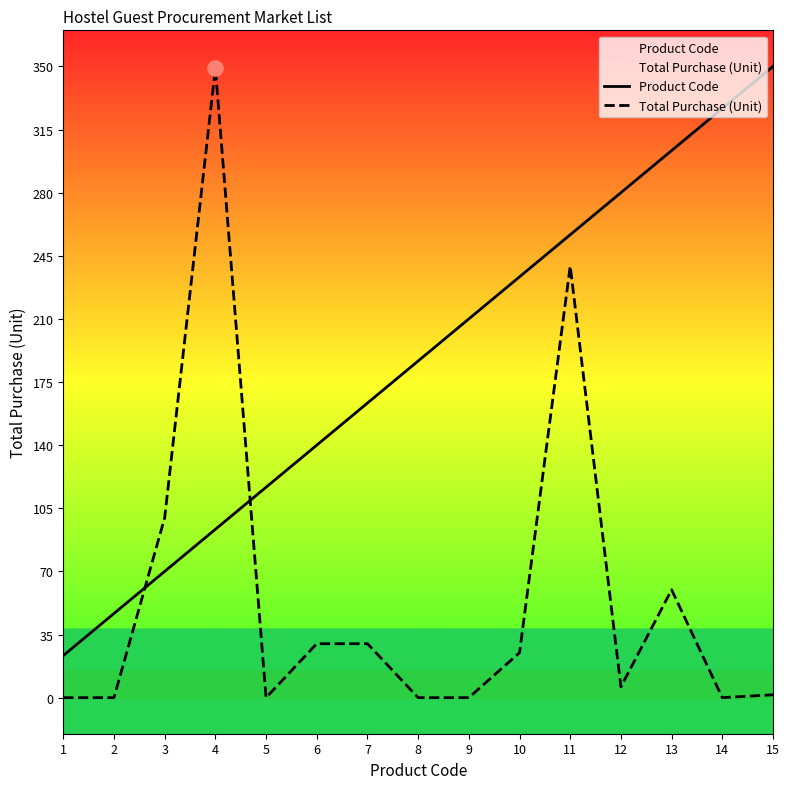

What are all the series names shown in the legend?

Product Code, Total Purchase (Unit)